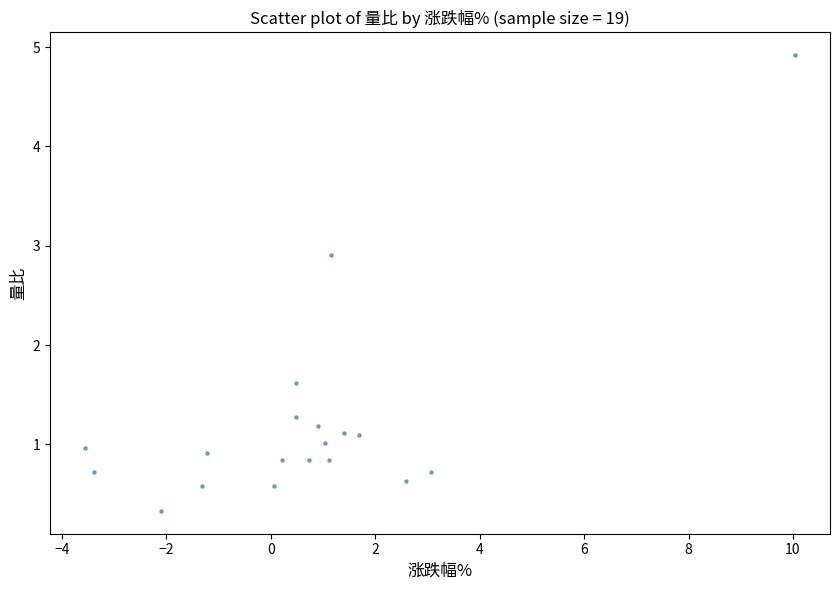

What is the range of Y values (max minus min)?

4.6